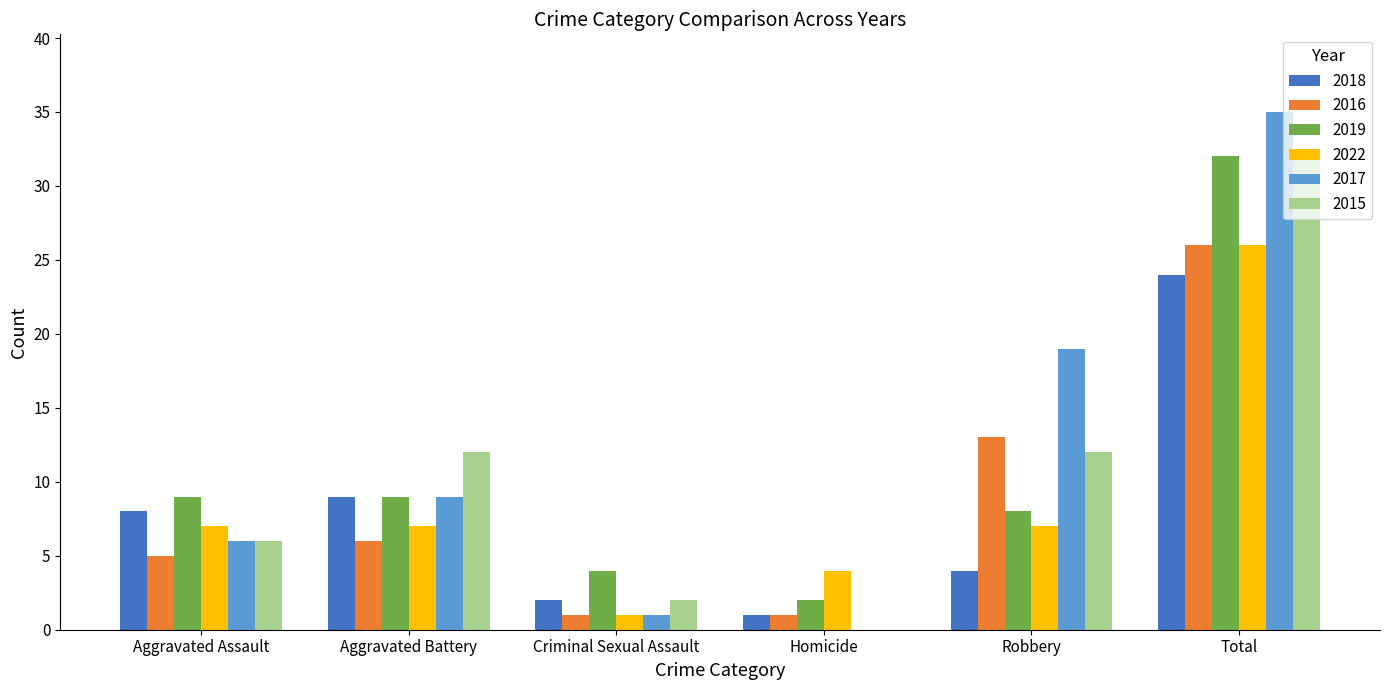

What is the total value across all series at Total?

175